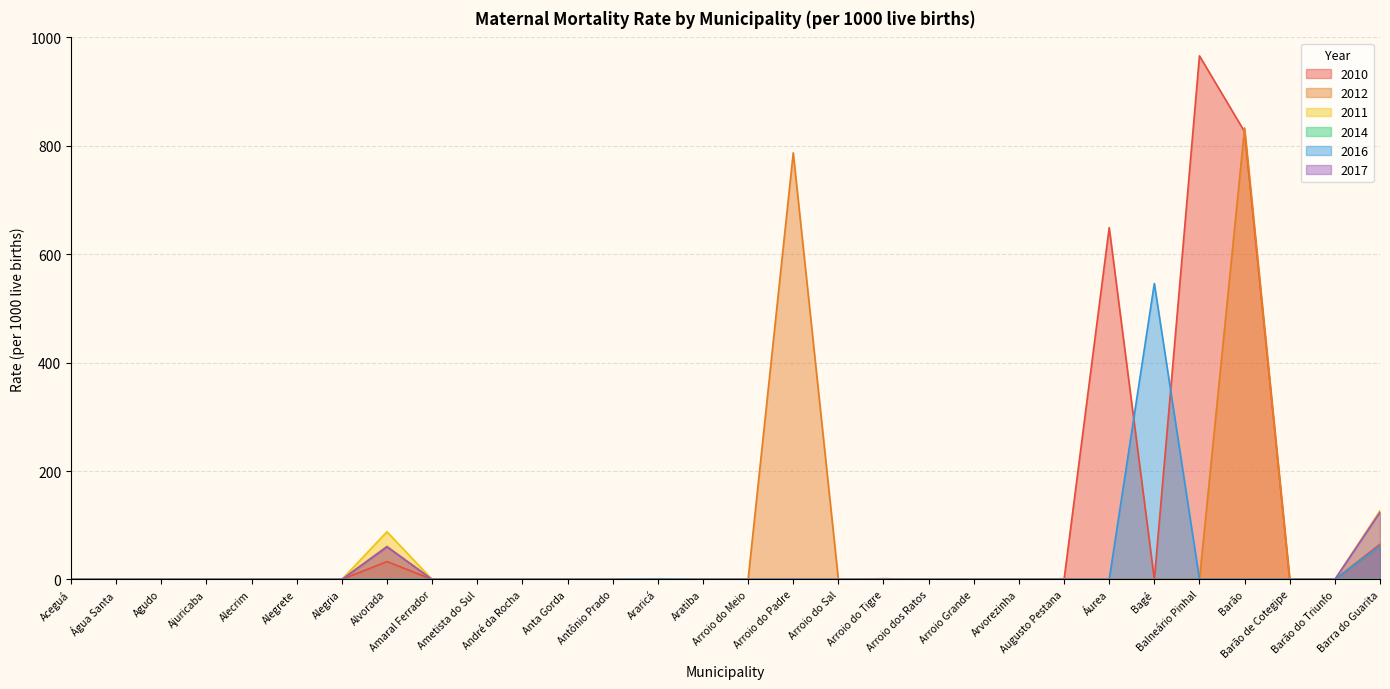

What position from the left is Ametista do Sul?

10